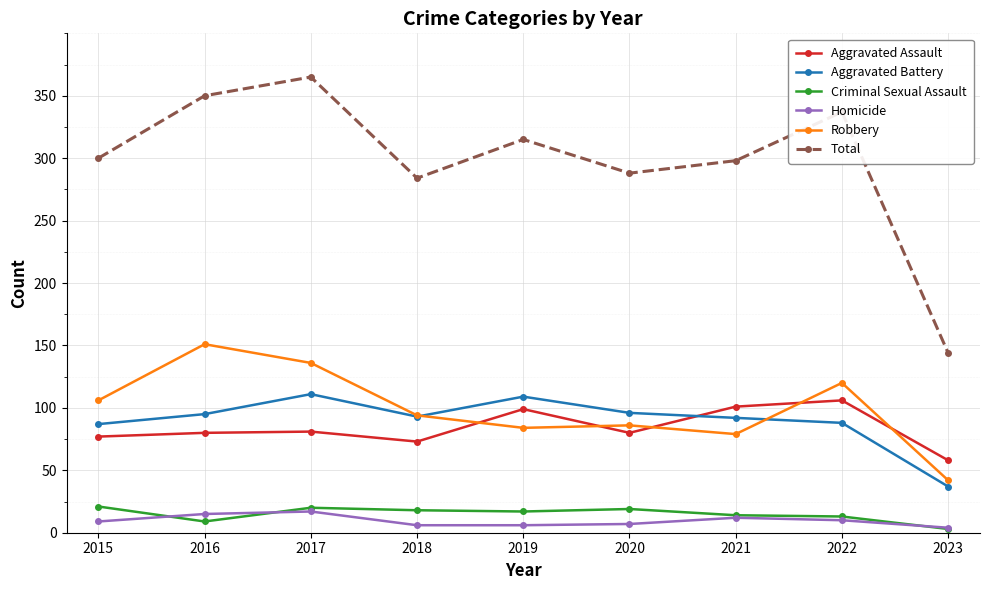

At which category is the sum across all series the highest?

2017